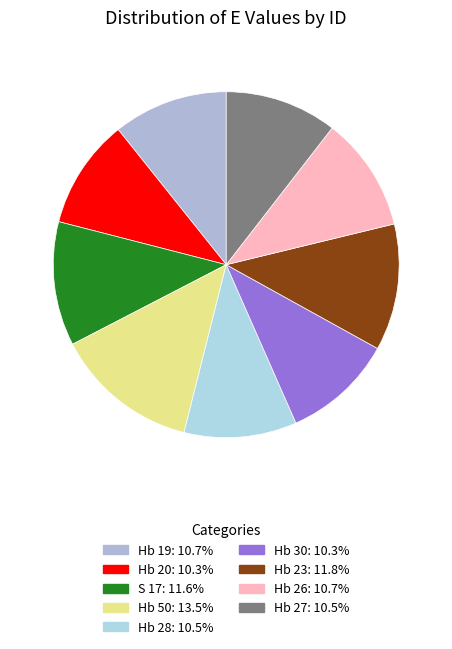

Is there any slice that represents more than half of the pie?

No